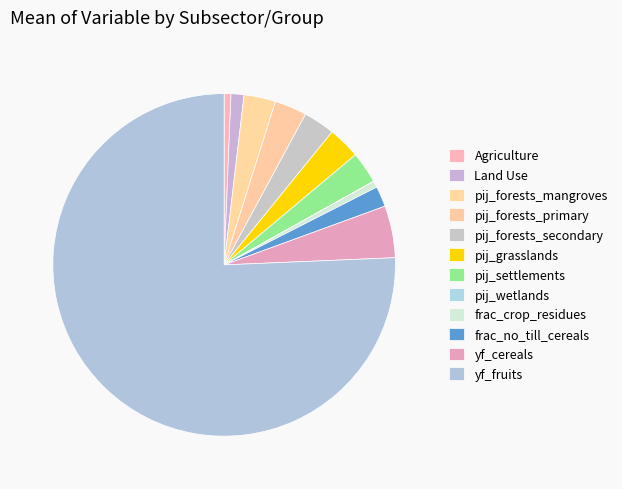

Is there any slice that represents more than half of the pie?

Yes